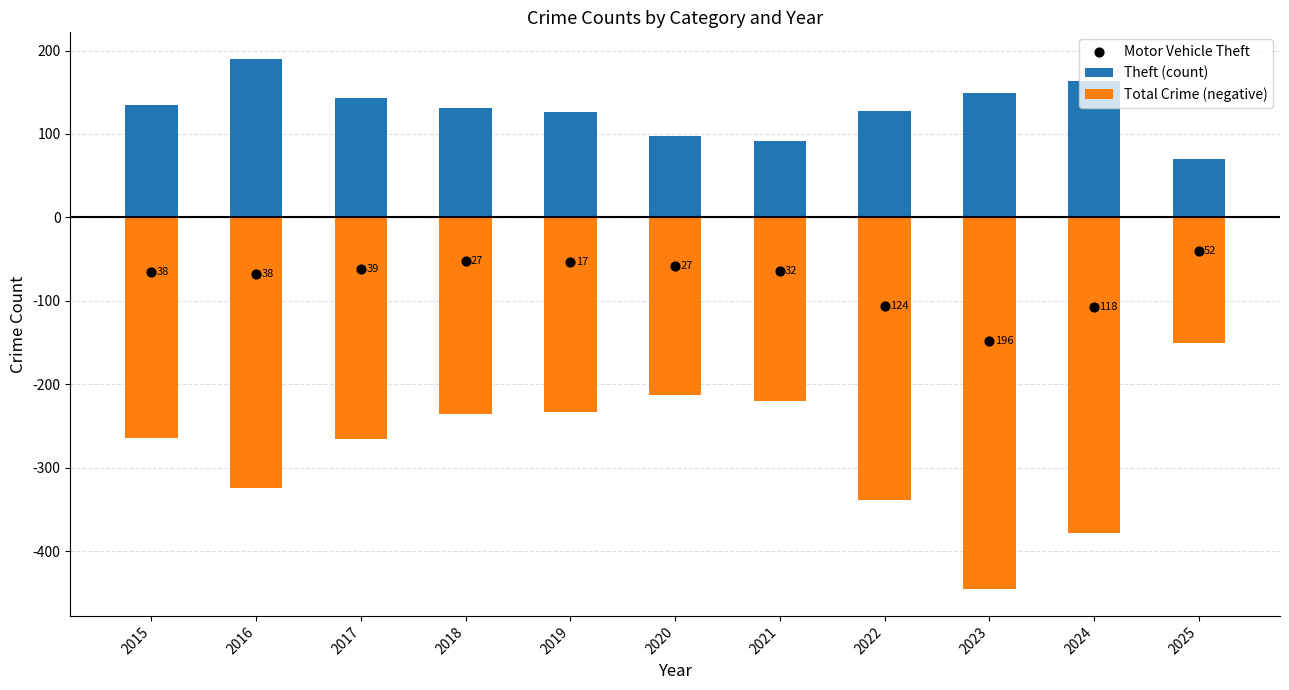

Which series reaches the maximum Y coordinate?

Theft (count)